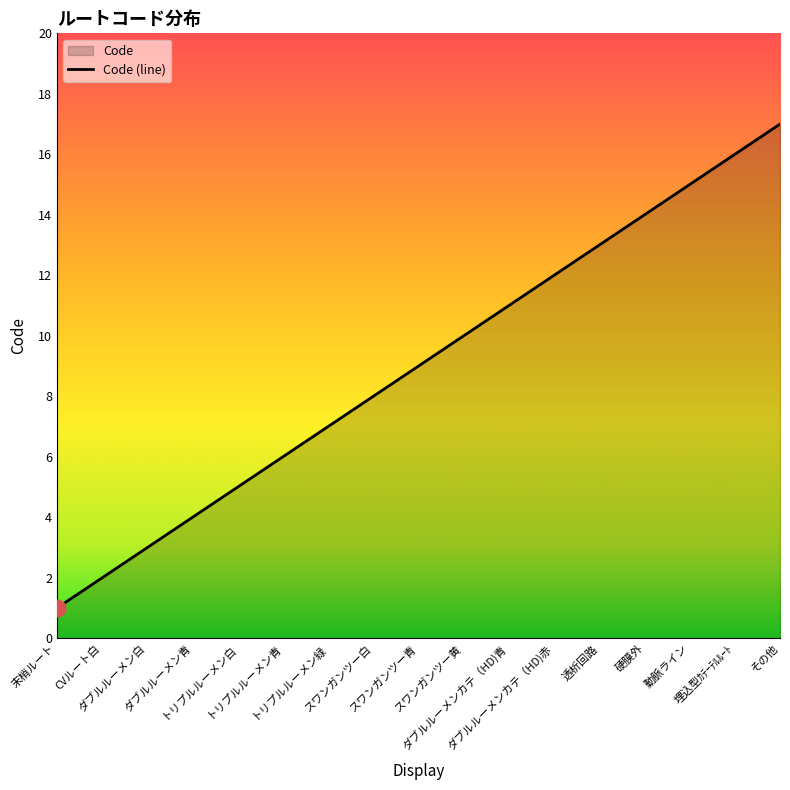

What is the difference between the maximum and minimum values?

16